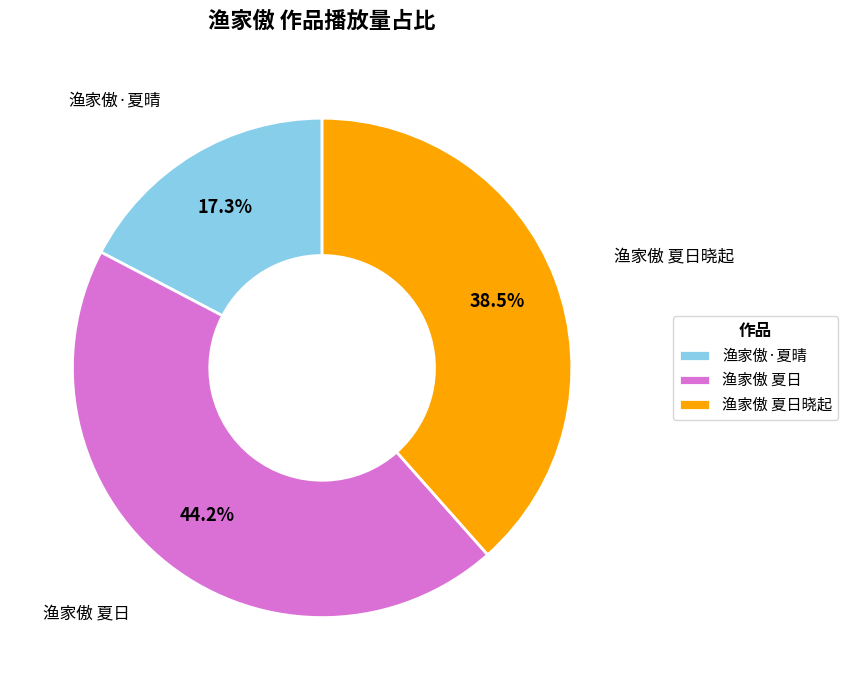

Is there a majority slice in this chart?

No